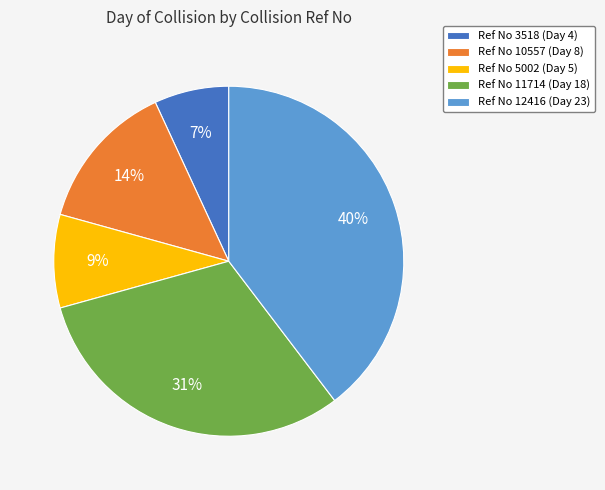

Does any single category account for the majority?

No